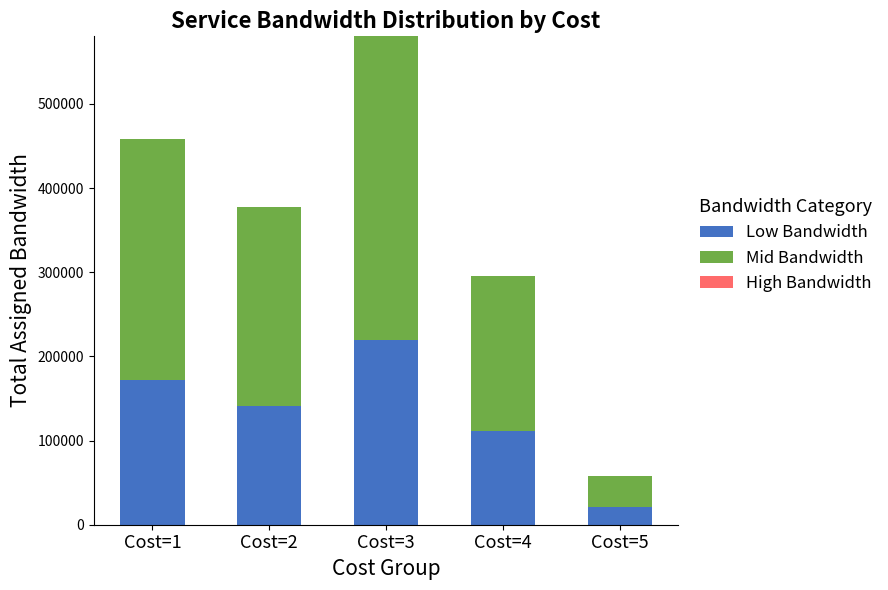

What is the sum of the Low Bandwidth values at Cost=5 and Cost=3?

241425